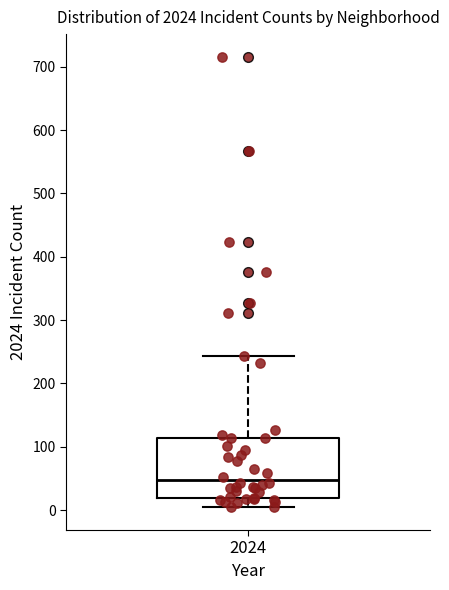

Read this box plot against the y-axis: the position of the median line, the range covered by the box, and the ends of both whiskers. The values are not printed on the chart, so give them approximately, as read against the axis.

median 50, box 20 to 110, whiskers 0 to 240